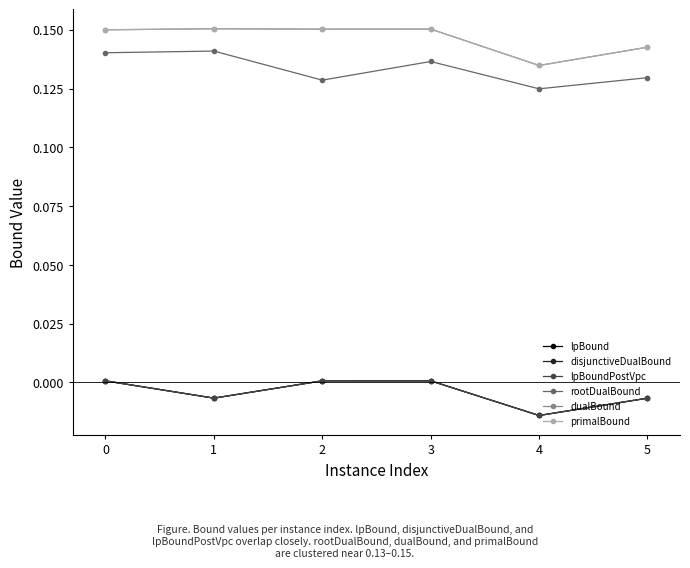

In dualBound, how many points are higher than both neighbors (excluding endpoints)?

2